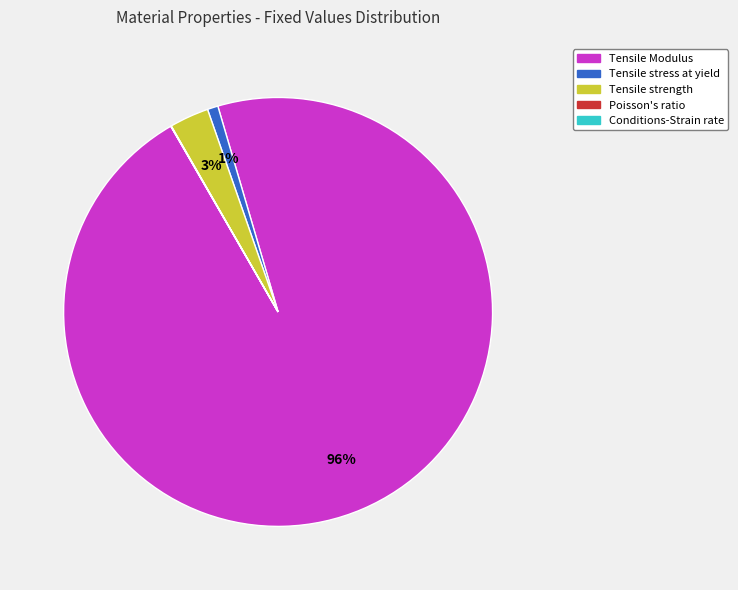

Is there any slice that represents more than half of the pie?

Yes